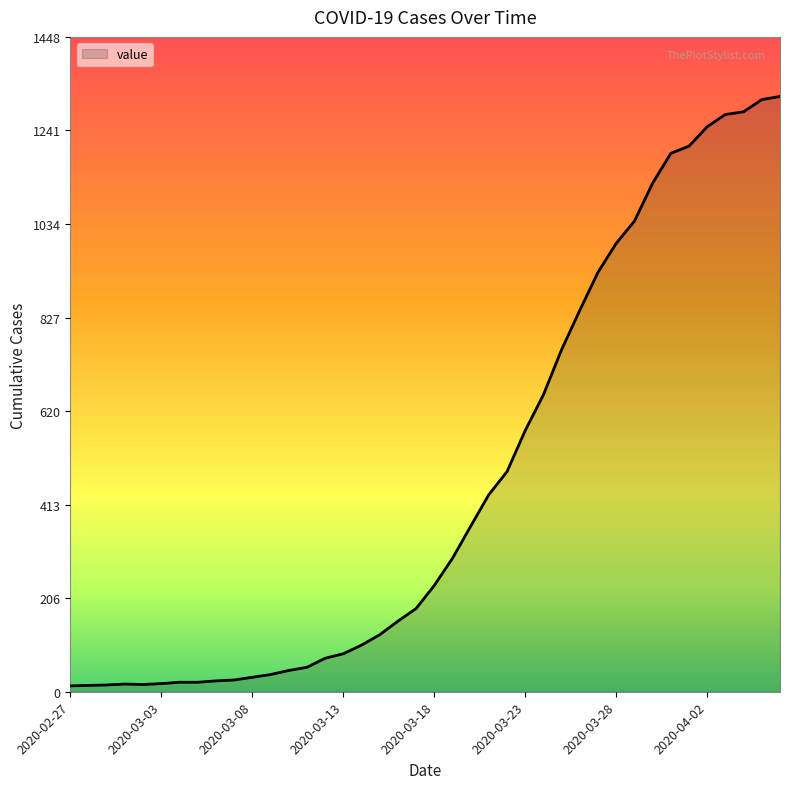

What is the difference between the maximum and minimum values?

1304